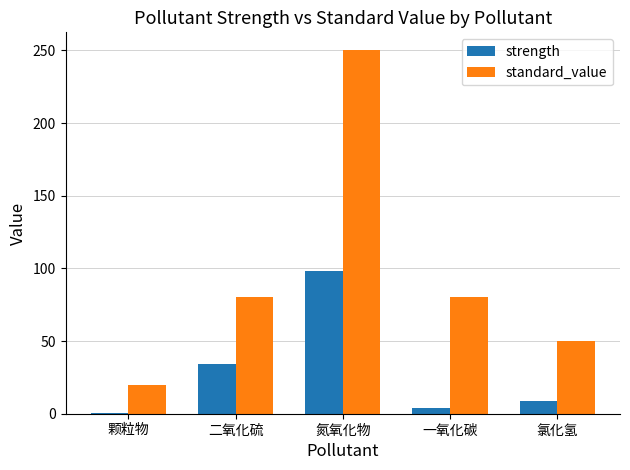

Reading right to left, list all the values displayed in this chart.

strength: 氯化氢=9.0	一氧化碳=3.6	氮氧化物=98.0	二氧化硫=33.9	颗粒物=0.2
standard_value: 氯化氢=50.0	一氧化碳=80.0	氮氧化物=250.0	二氧化硫=80.0	颗粒物=20.0